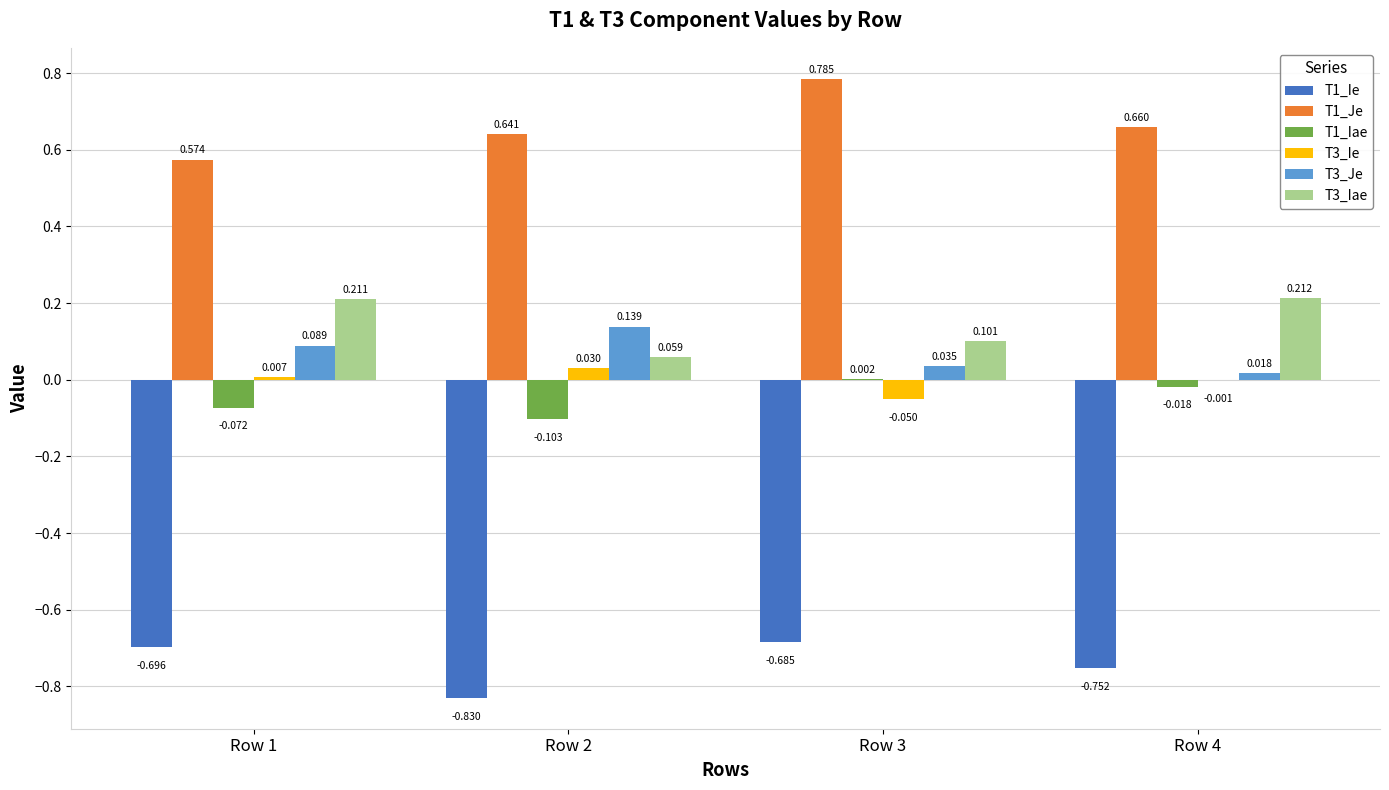

Is the value of T1_Je at Row 2 greater than the value of T3_Iae at Row 4?

Yes